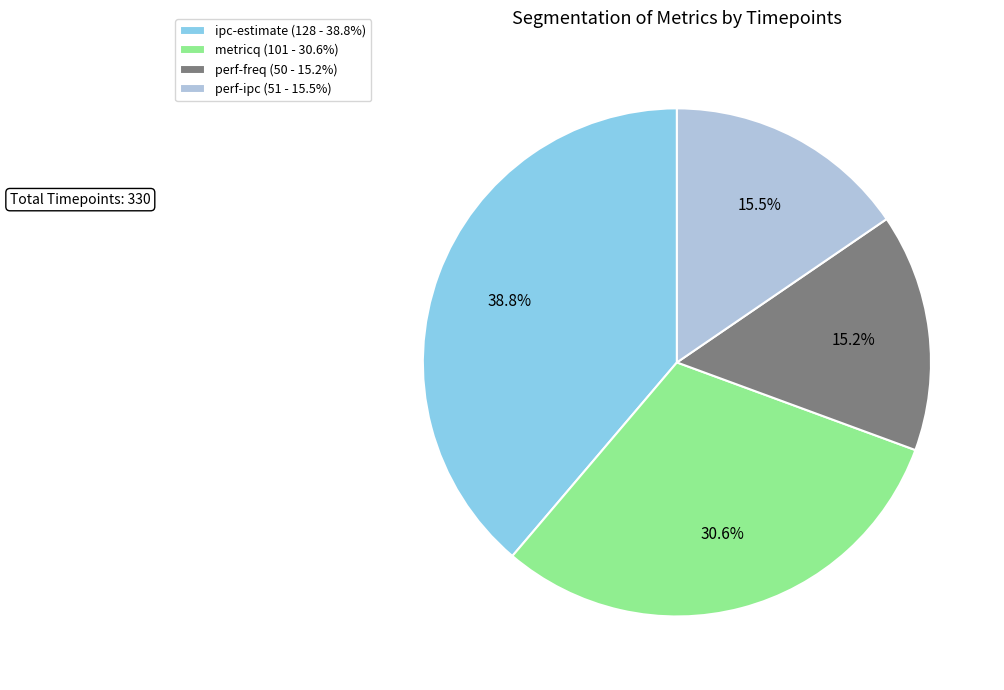

What percentage is the metricq slice, to the nearest percent?

31%